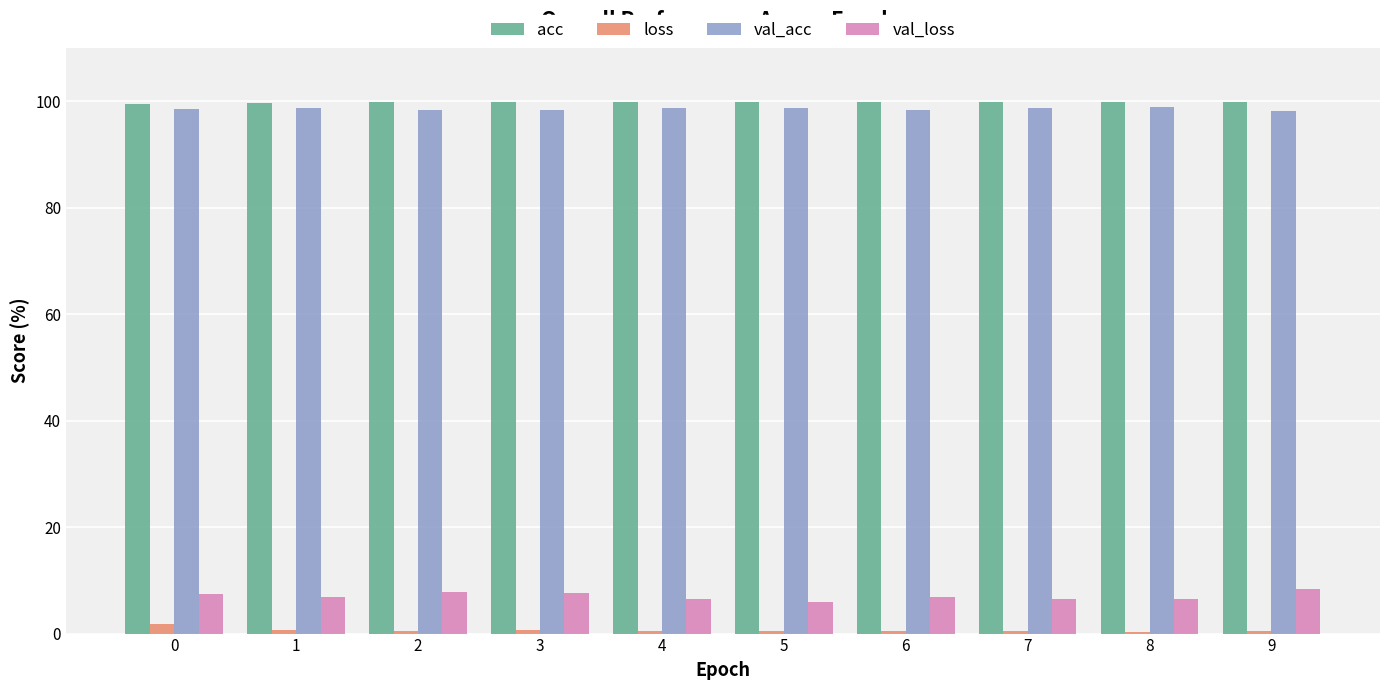

What is the lowest value of the val_acc series?

98.1